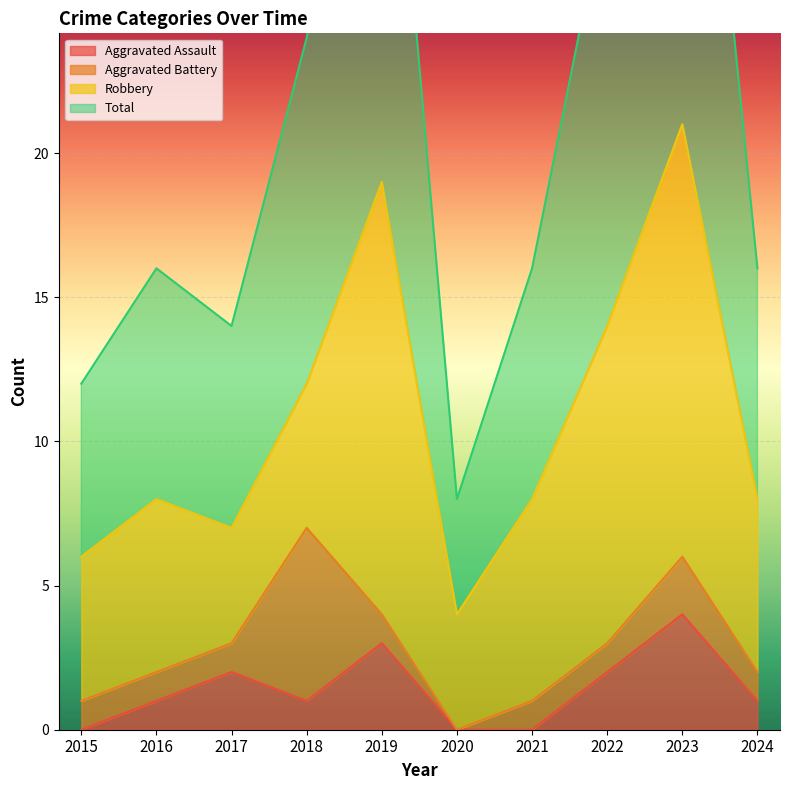

Where is the first local minimum for Total?

2017